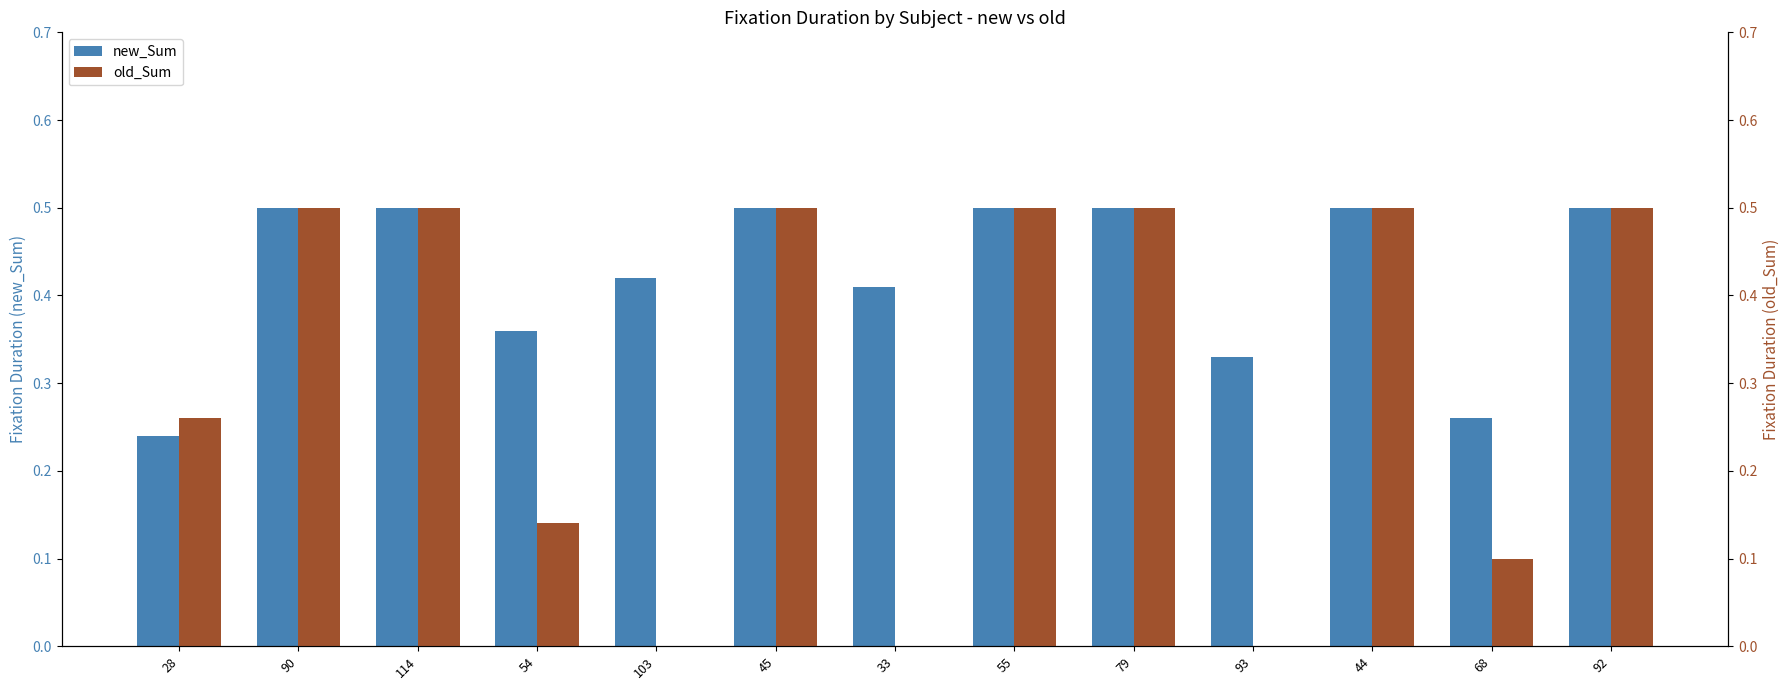

Which has a higher value, 90 or 114?

90